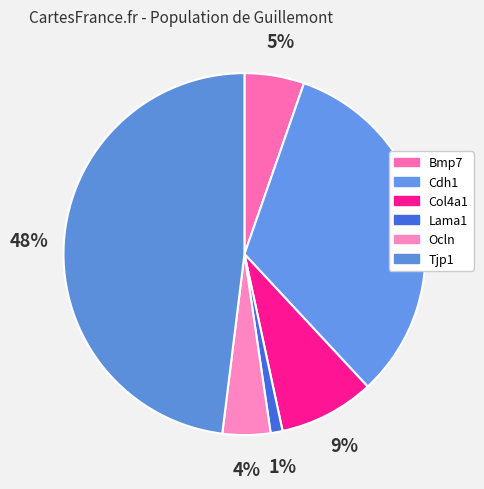

To the nearest percent, what is the difference between the Tjp1 and Ocln slice percentages?

44%